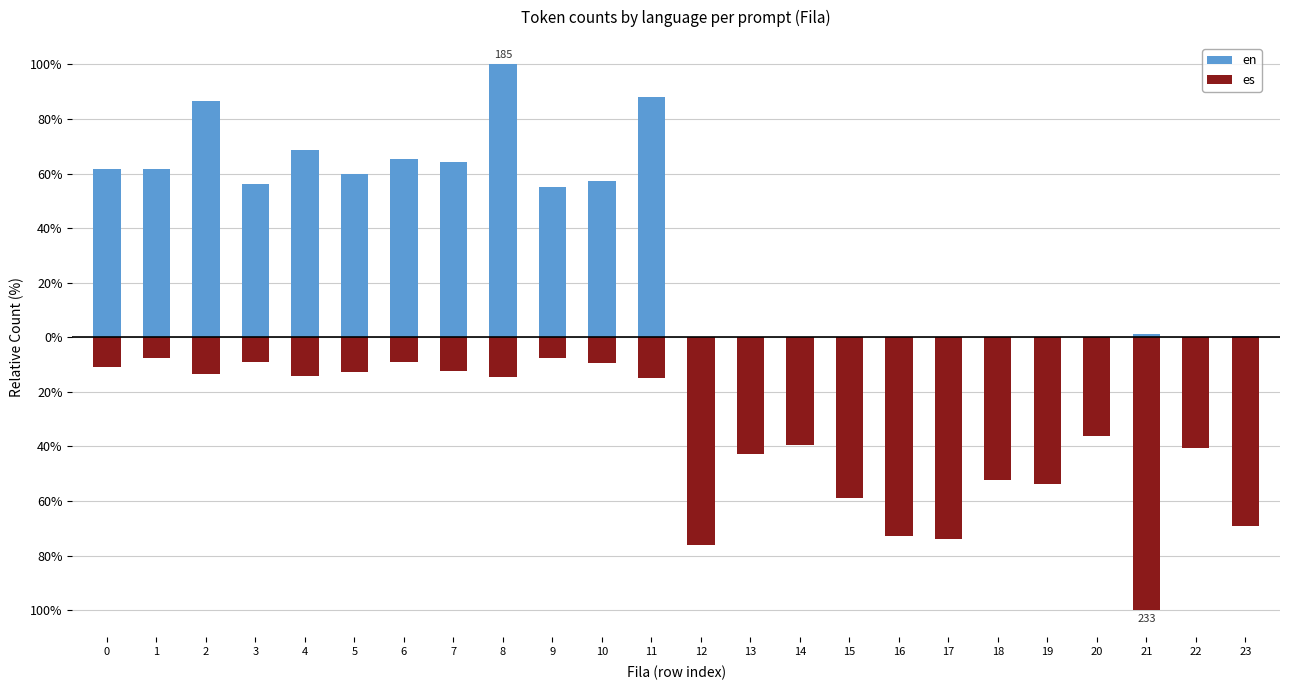

Which series has the largest total across all categories?

en